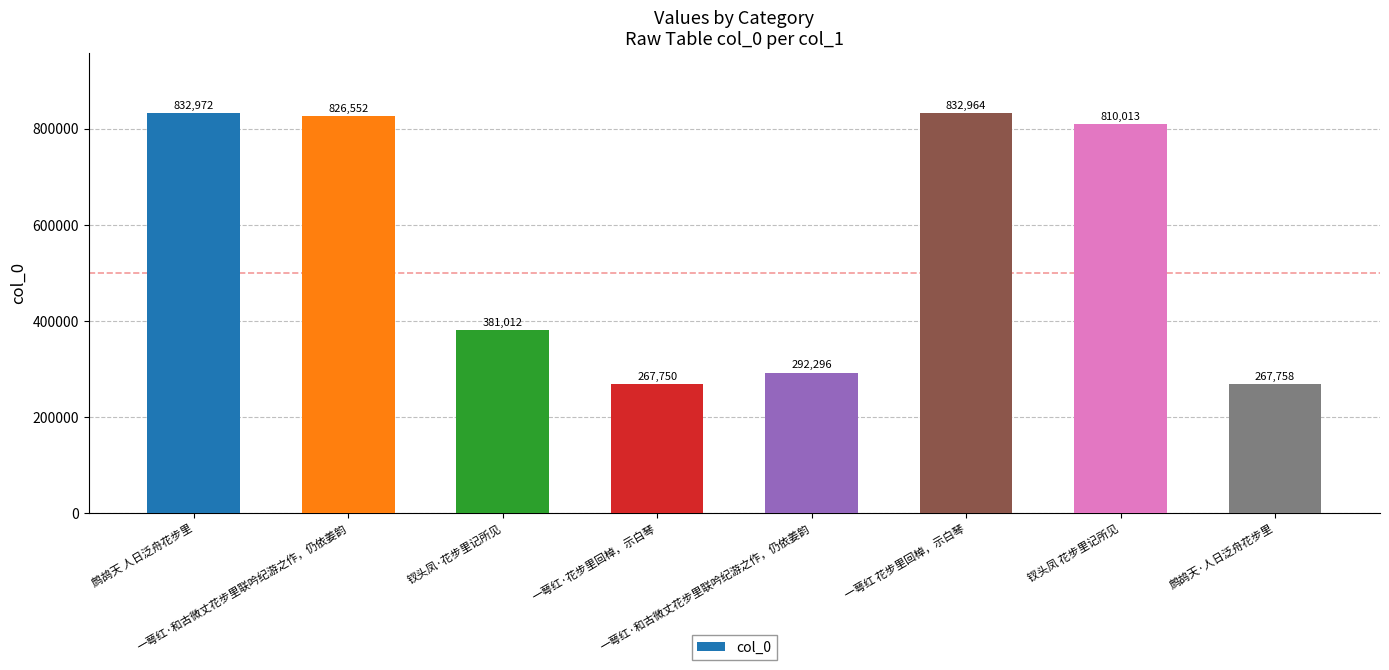

Does the chart contain any negative values?

No